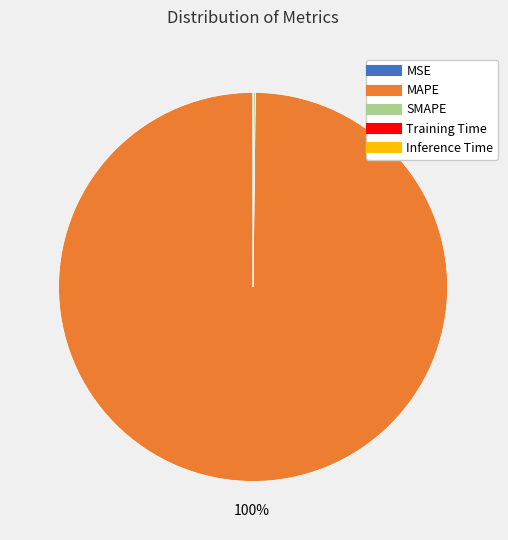

Is MAPE the majority of the pie?

Yes